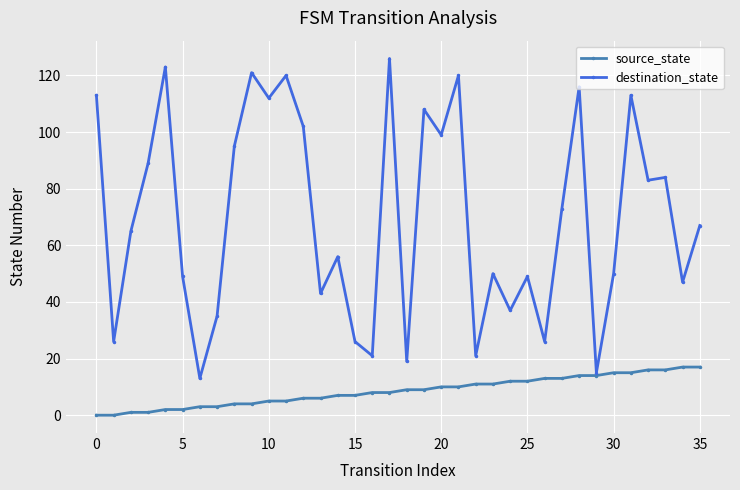

What are all the series names shown in the legend?

source_state, destination_state